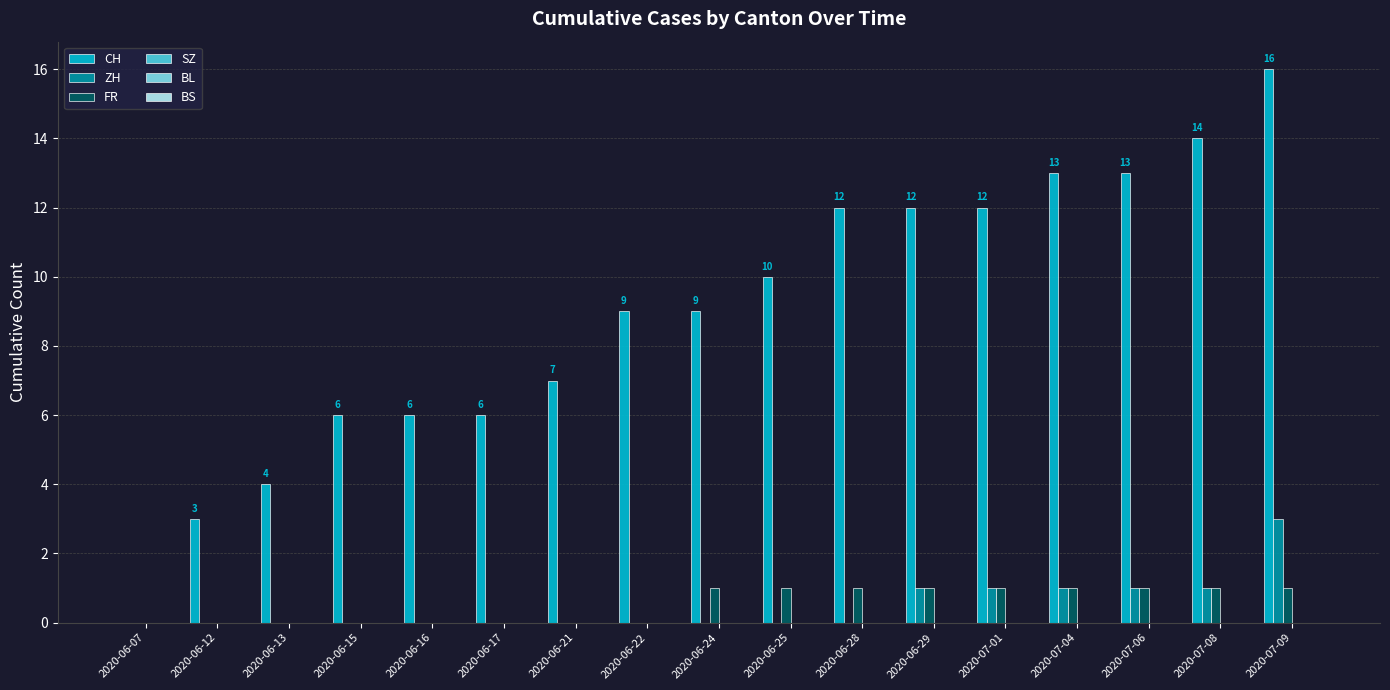

Which series has the largest range (max minus min)?

CH